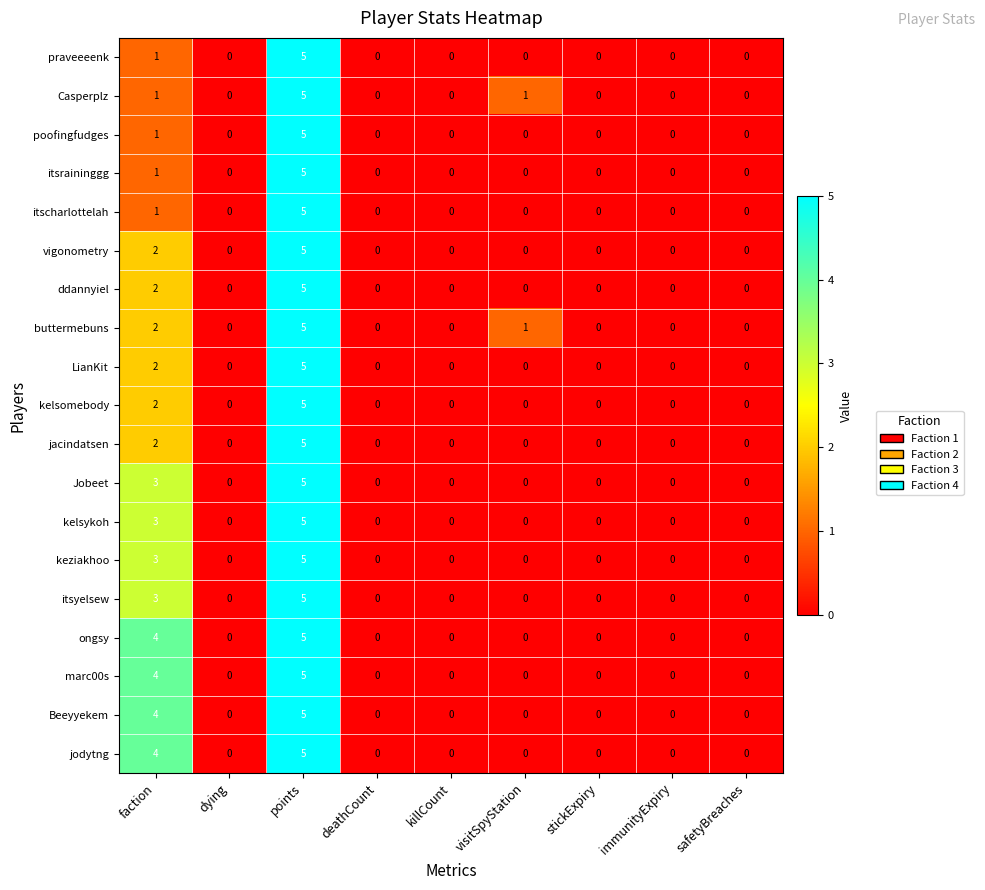

Which category has the highest value in the Jobeet series?

points